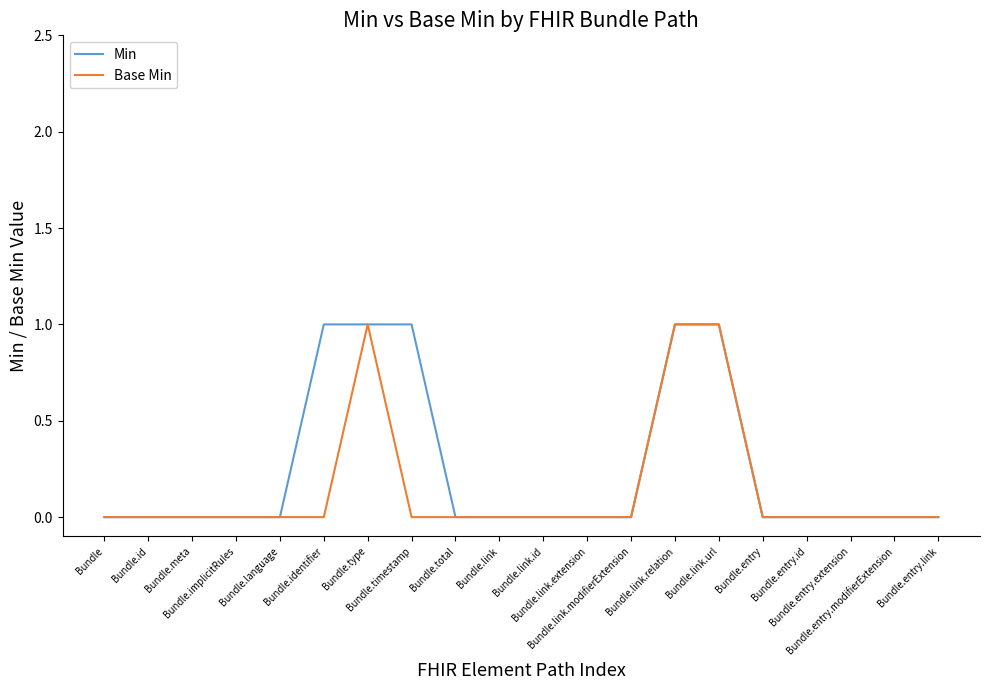

Count the Base Min values in the range 0 to 1.

20